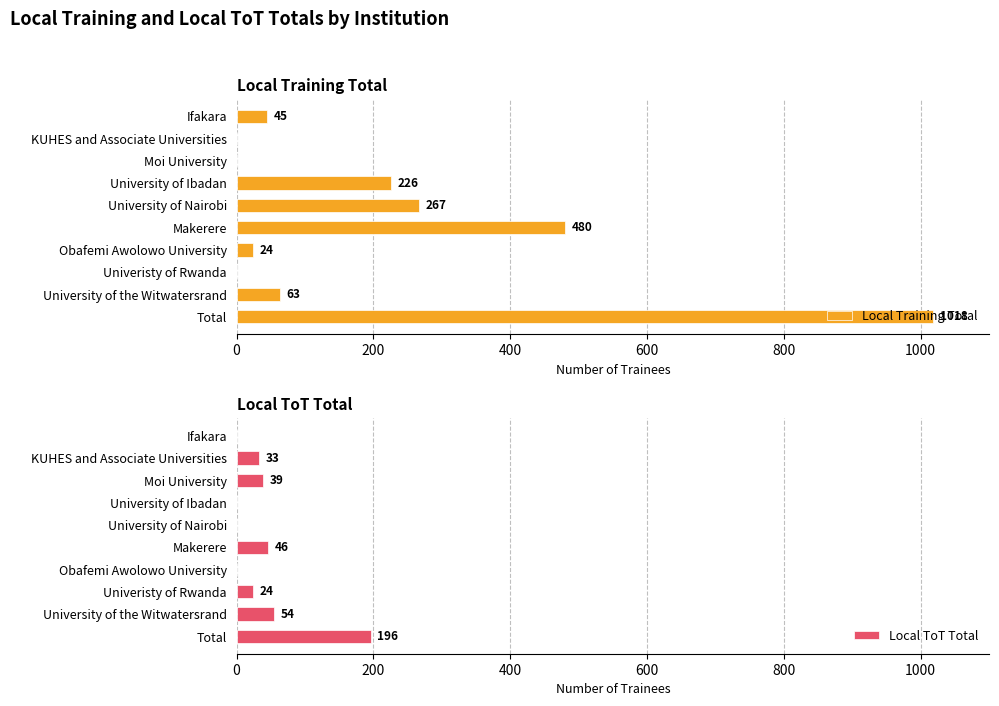

What is the difference between the second highest and minimum values in the Local ToT Total series?

54